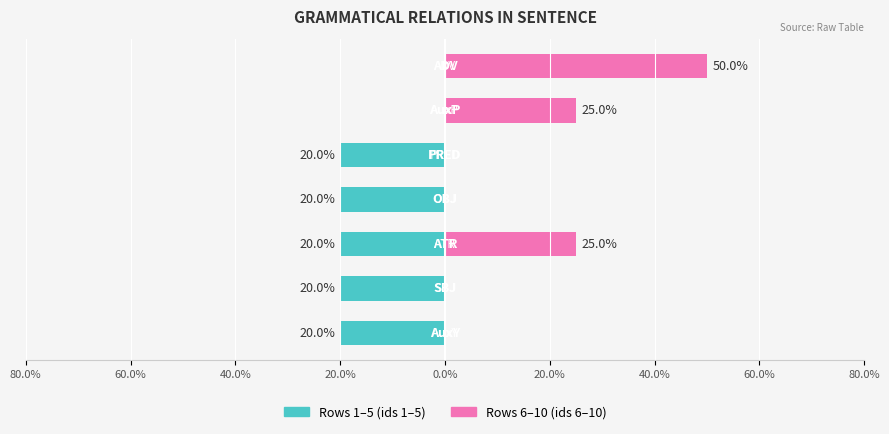

How many bars are there in total?

14